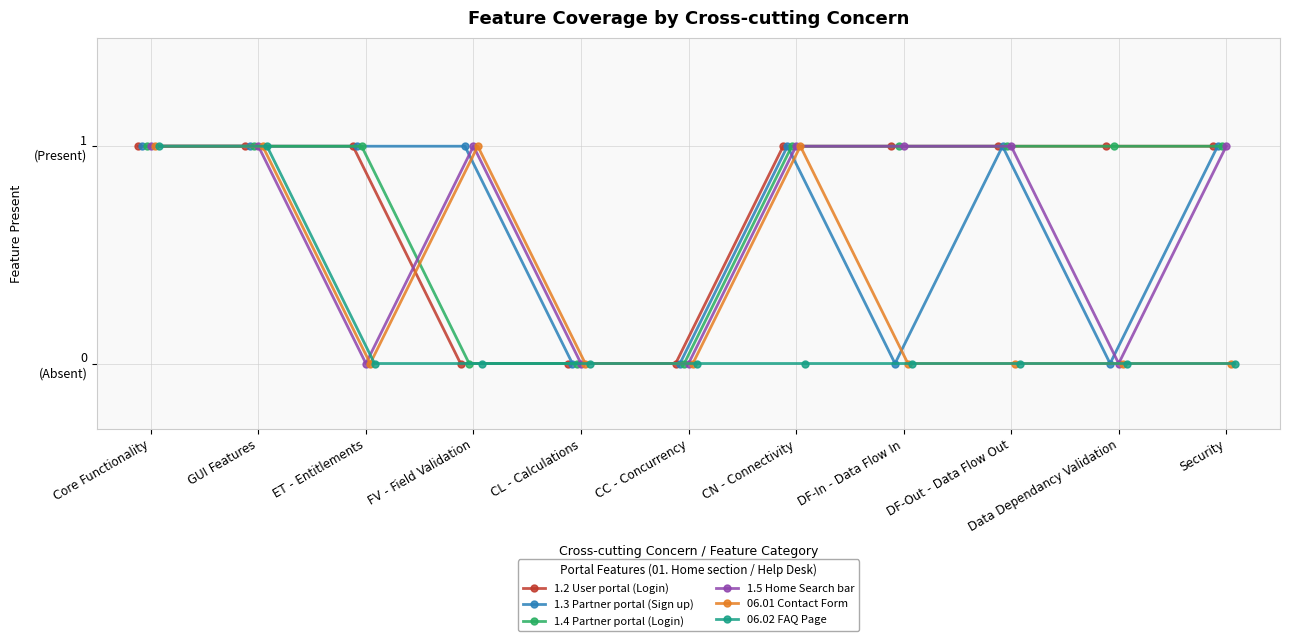

Reading left to right, extract all data points from this chart.

1.2 User portal (Login): Core Functionality=1	GUI Features=1	ET - Entitlements=1	FV - Field Validation=0	CL - Calculations=0	CC - Concurrency=0	CN - Connectivity=1	DF-In - Data Flow In=1	DF-Out - Data Flow Out=1	Data Dependancy Validation=1	Security=1
1.3 Partner portal (Sign up): Core Functionality=1	GUI Features=1	ET - Entitlements=1	FV - Field Validation=1	CL - Calculations=0	CC - Concurrency=0	CN - Connectivity=1	DF-In - Data Flow In=0	DF-Out - Data Flow Out=1	Data Dependancy Validation=0	Security=1
1.4 Partner portal (Login): Core Functionality=1	GUI Features=1	ET - Entitlements=1	FV - Field Validation=0	CL - Calculations=0	CC - Concurrency=0	CN - Connectivity=1	DF-In - Data Flow In=1	DF-Out - Data Flow Out=1	Data Dependancy Validation=1	Security=1
1.5 Home Search bar: Core Functionality=1	GUI Features=1	ET - Entitlements=0	FV - Field Validation=1	CL - Calculations=0	CC - Concurrency=0	CN - Connectivity=1	DF-In - Data Flow In=1	DF-Out - Data Flow Out=1	Data Dependancy Validation=0	Security=1
06.01 Contact Form: Core Functionality=1	GUI Features=1	ET - Entitlements=0	FV - Field Validation=1	CL - Calculations=0	CC - Concurrency=0	CN - Connectivity=1	DF-In - Data Flow In=0	DF-Out - Data Flow Out=0	Data Dependancy Validation=0	Security=0
06.02 FAQ Page: Core Functionality=1	GUI Features=1	ET - Entitlements=0	FV - Field Validation=0	CL - Calculations=0	CC - Concurrency=0	CN - Connectivity=0	DF-In - Data Flow In=0	DF-Out - Data Flow Out=0	Data Dependancy Validation=0	Security=0